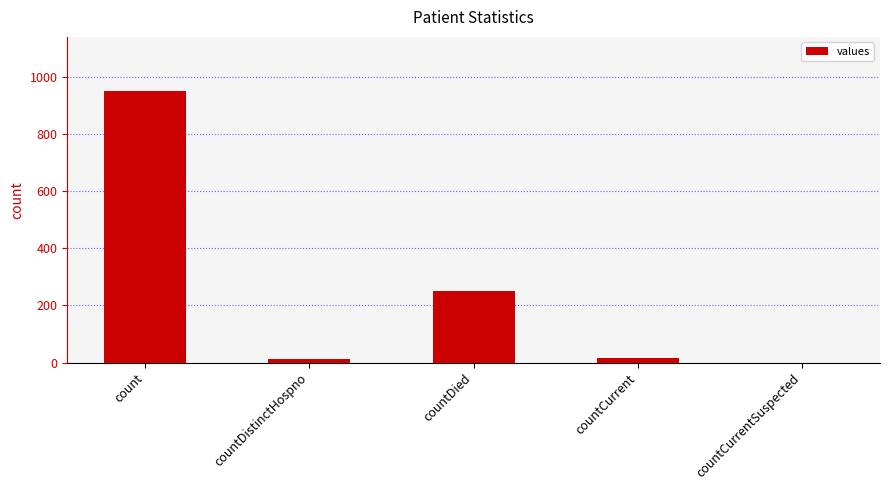

What is the maximum value shown in the chart?

950